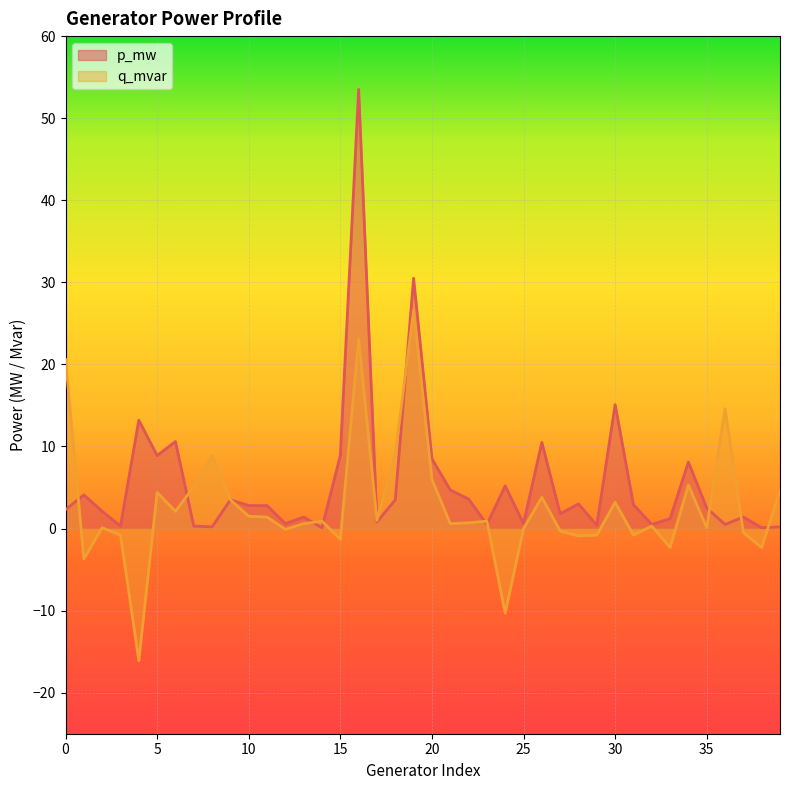

In q_mvar, how many points are higher than both neighbors (excluding endpoints)?

12